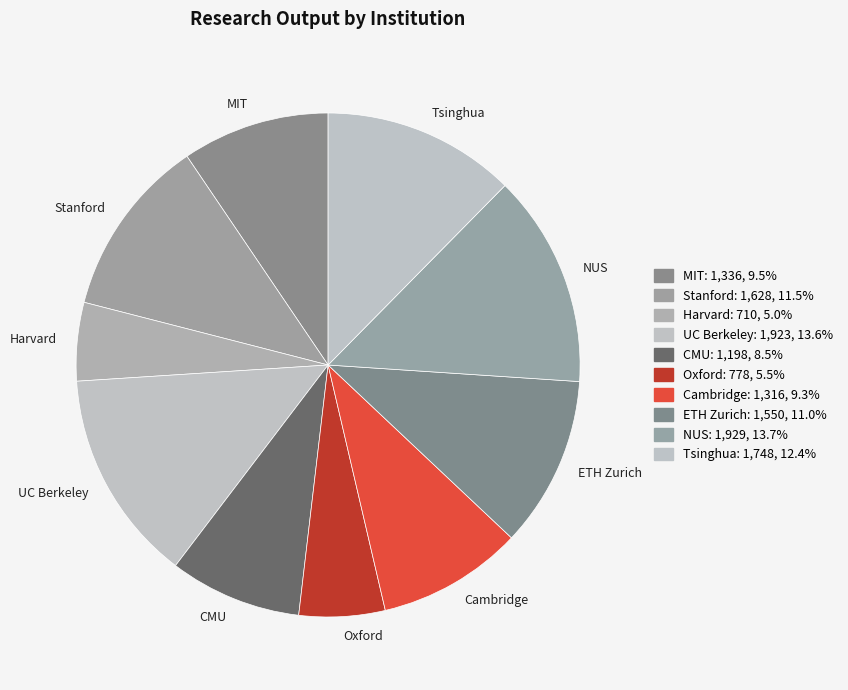

Is the sum of MIT and Cambridge greater than half?

No